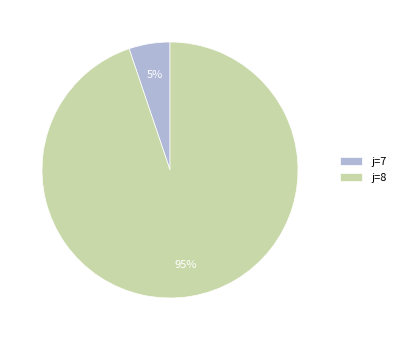

Is the sum of j=7 and j=8 greater than half?

Yes